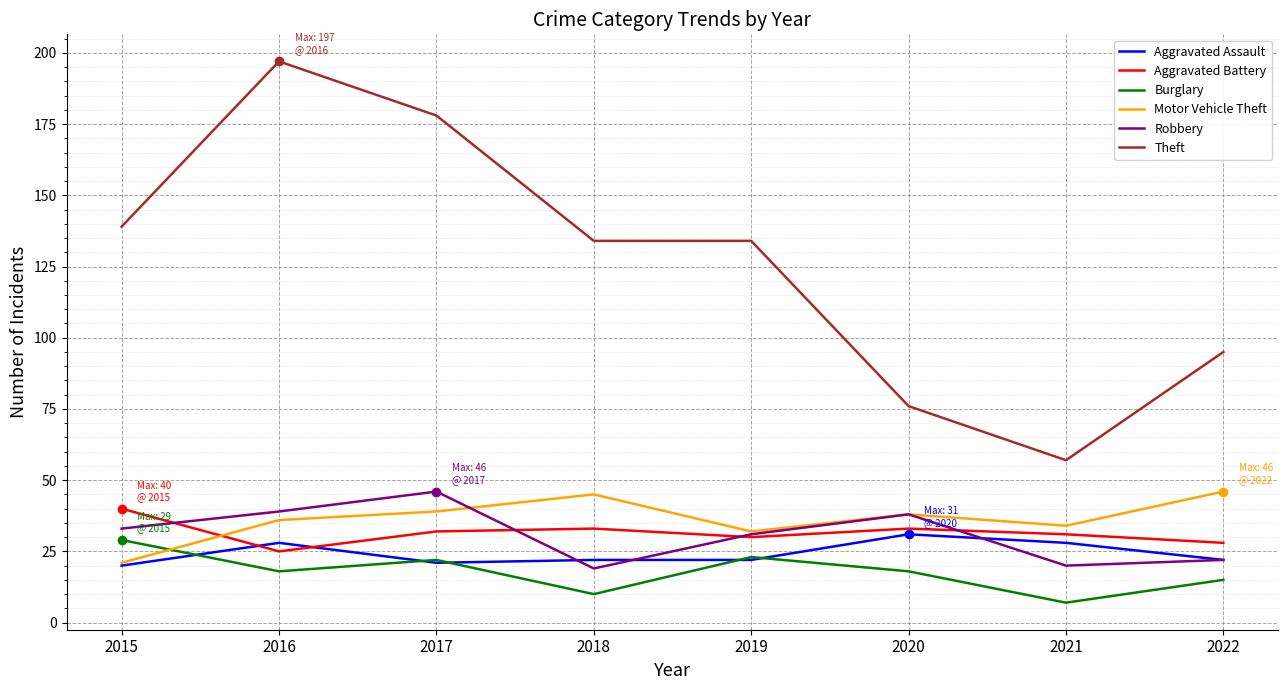

Which series has the widest spread of values?

Theft